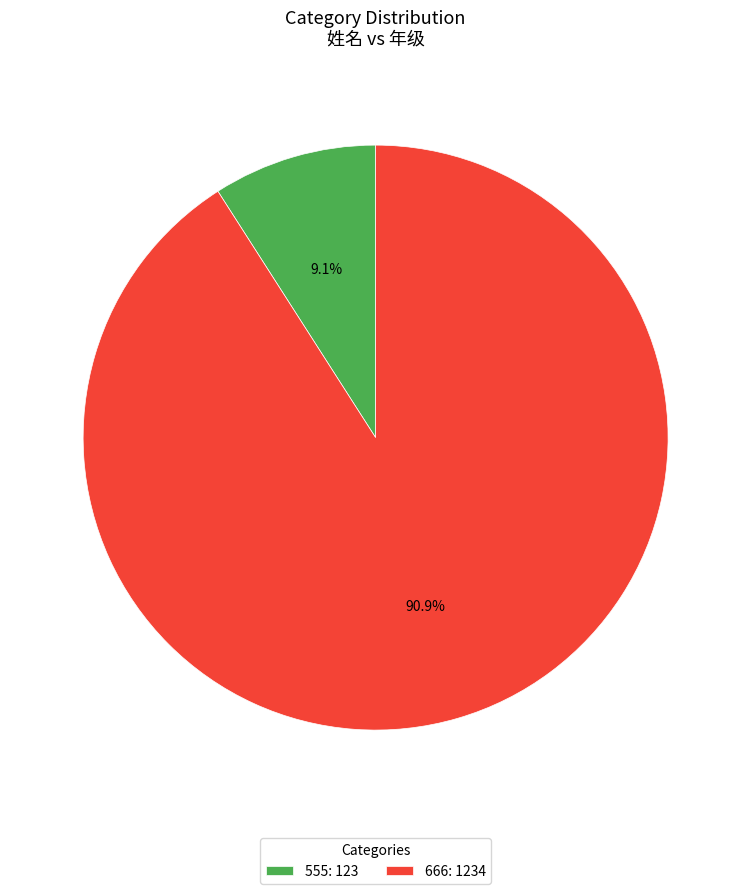

Is there a majority slice in this chart?

Yes